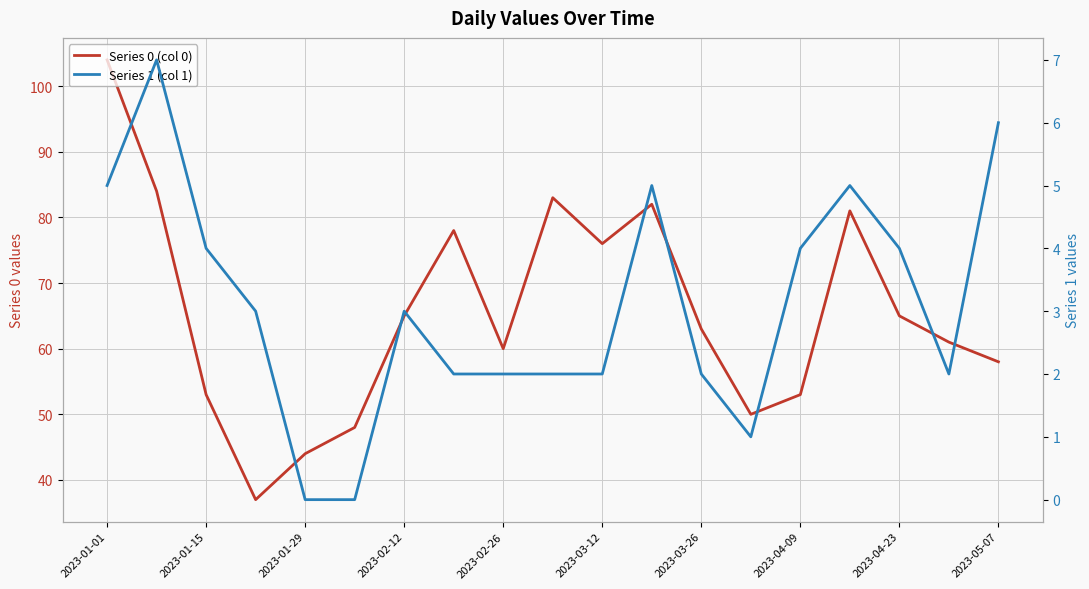

True or false: Series 1 (col 1) has more than 2 points higher than both neighbors.

True